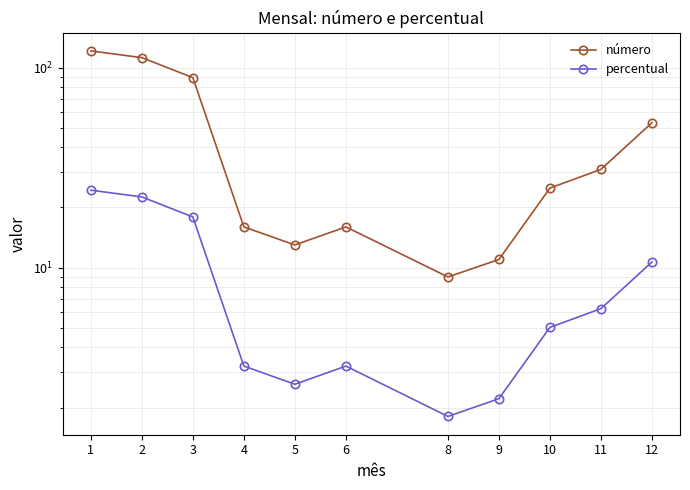

Reading left to right, what are all the values shown in this chart?

número: 121.0	112.0	89.0	16.0	13.0	16.0	9.0	11.0	25.0	31.0	53.0
percentual: 24.4	22.6	17.9	3.2	2.6	3.2	1.8	2.2	5.0	6.2	10.7